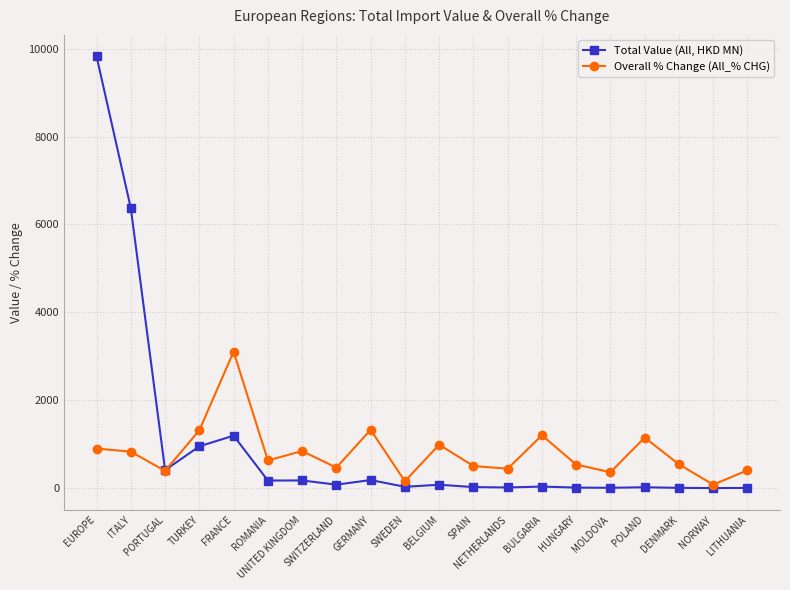

Which series has the largest range (max minus min)?

Total Value (All, HKD MN)